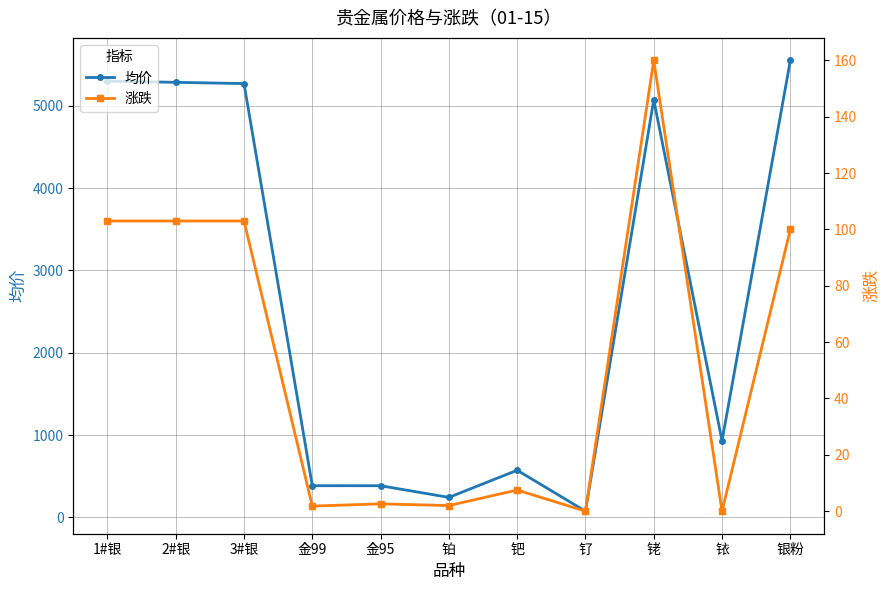

Reading right to left, list all the values displayed in this chart.

均价: 银粉=5550.0	铱=930.0	铑=5071.5	钌=76.5	钯=573.5	铂=244.0	金95=385.6	金99=386.0	3#银=5269.0	2#银=5284.0	1#银=5299.0
涨跌: 银粉=100.0	铱=0.0	铑=160.0	钌=0.0	钯=7.5	铂=2.0	金95=2.6	金99=1.8	3#银=103.0	2#银=103.0	1#银=103.0